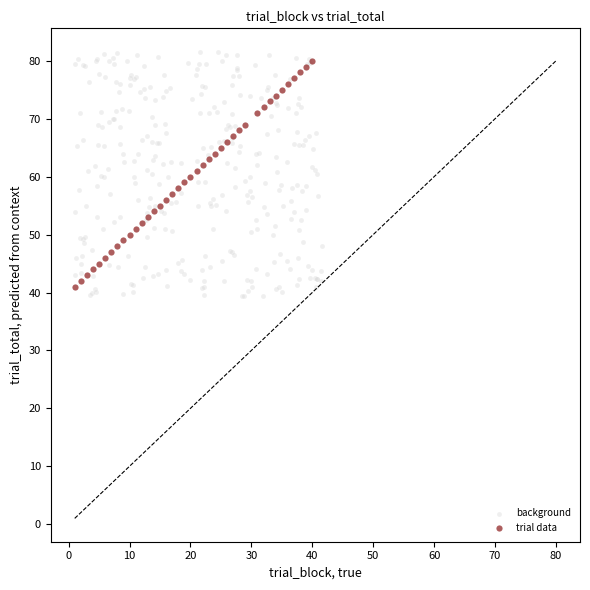

Which series has the widest spread of Y values?

background